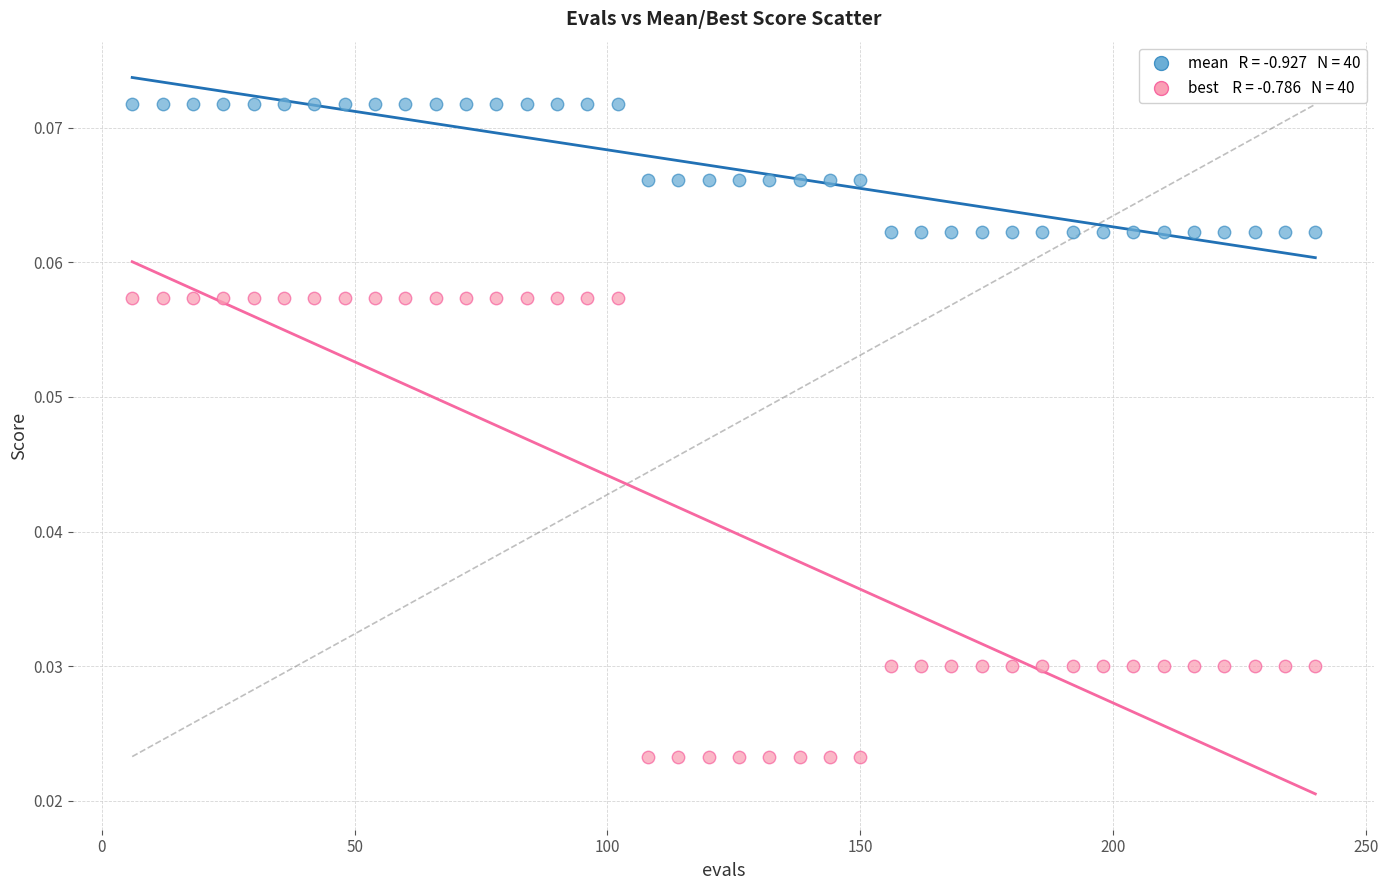

Across all data points, what is the range of X values (max minus min)?

234.0